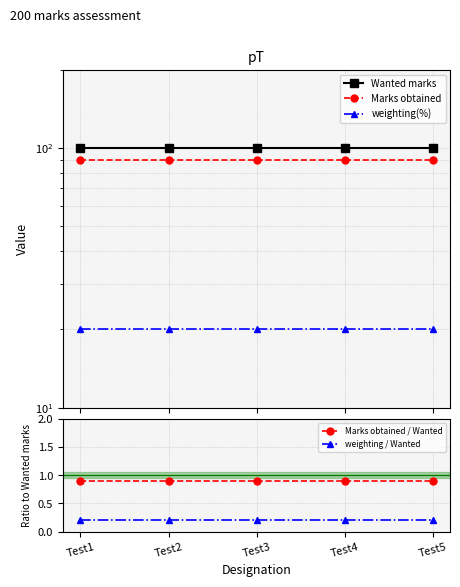

At which category does the chart reach its peak across all series?

Test1